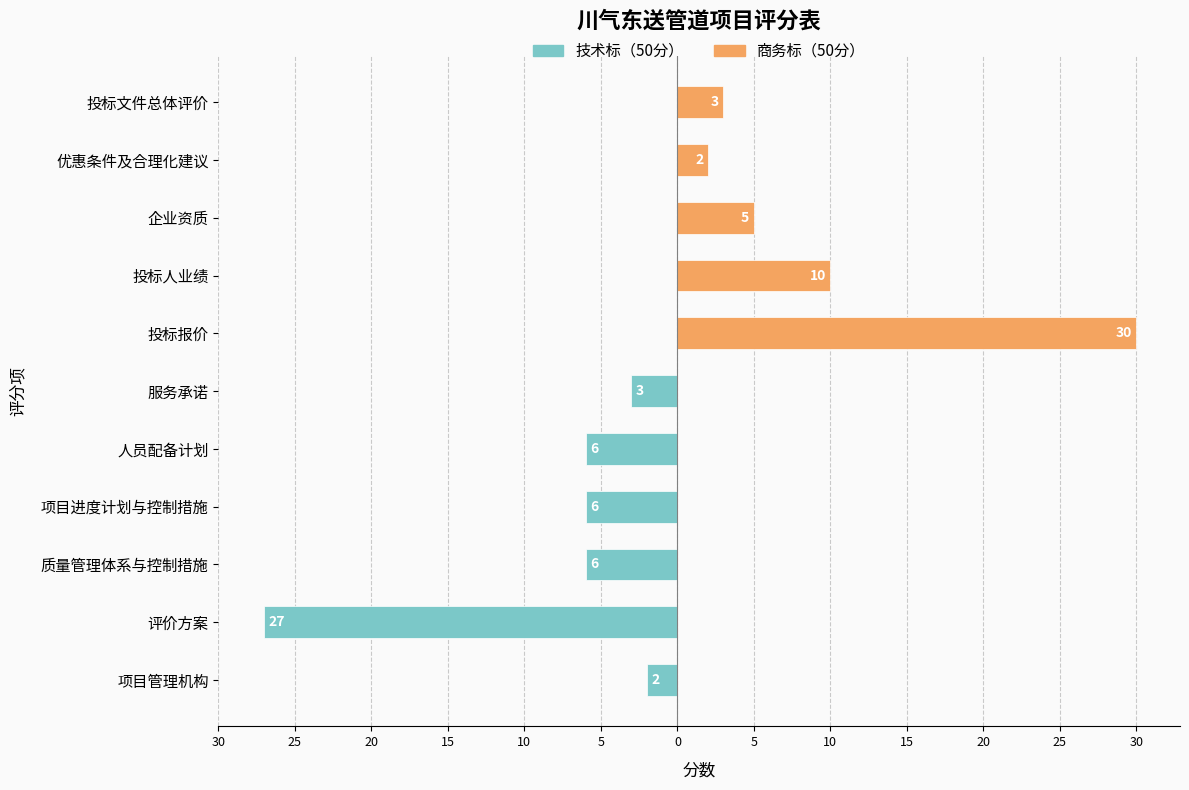

Are the bars horizontal?

Yes